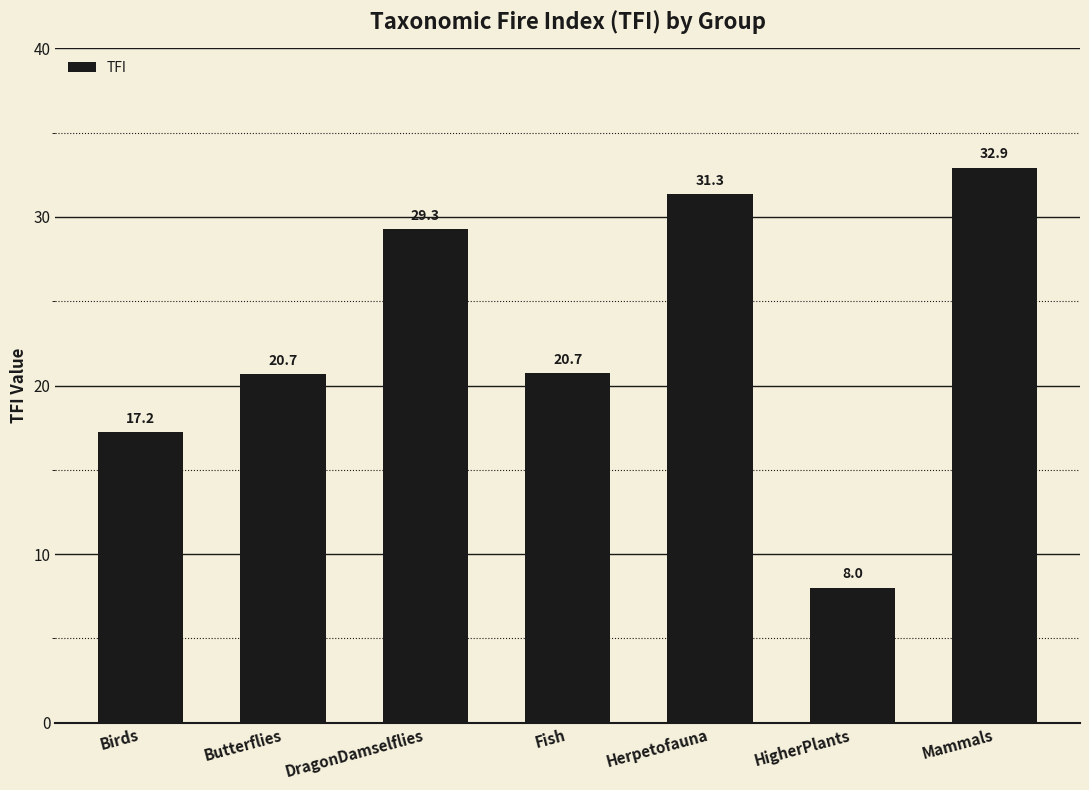

Is it true that the value at Fish is 9.2?

False